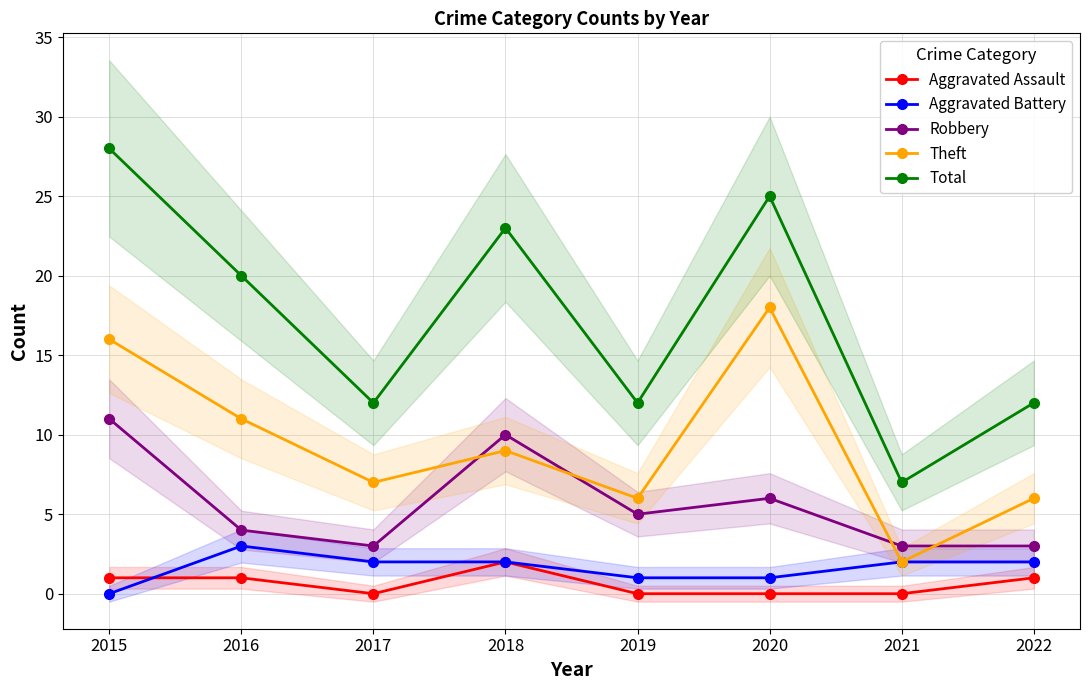

Reading left to right, transcribe all the data shown in this chart.

Aggravated Assault: 2015=1	2016=1	2017=0	2018=2	2019=0	2020=0	2021=0	2022=1
Aggravated Battery: 2015=0	2016=3	2017=2	2018=2	2019=1	2020=1	2021=2	2022=2
Robbery: 2015=11	2016=4	2017=3	2018=10	2019=5	2020=6	2021=3	2022=3
Theft: 2015=16	2016=11	2017=7	2018=9	2019=6	2020=18	2021=2	2022=6
Total: 2015=28	2016=20	2017=12	2018=23	2019=12	2020=25	2021=7	2022=12